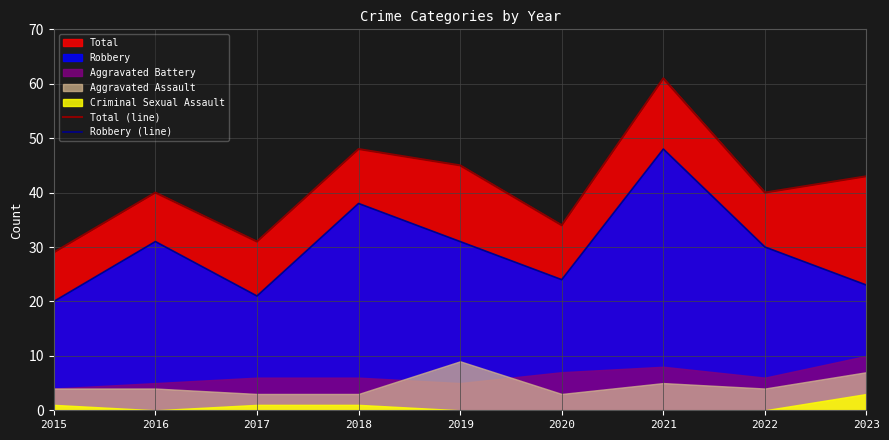

How many lines are shown in the chart?

2